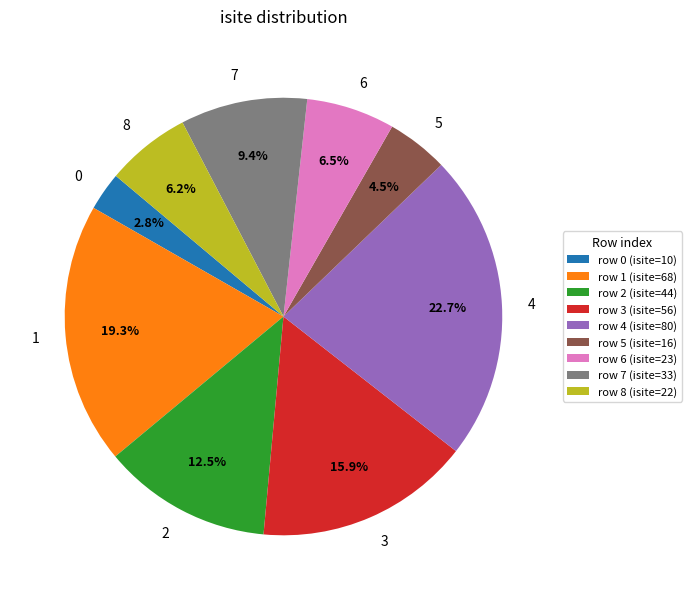

Is 6 the majority of the pie?

No